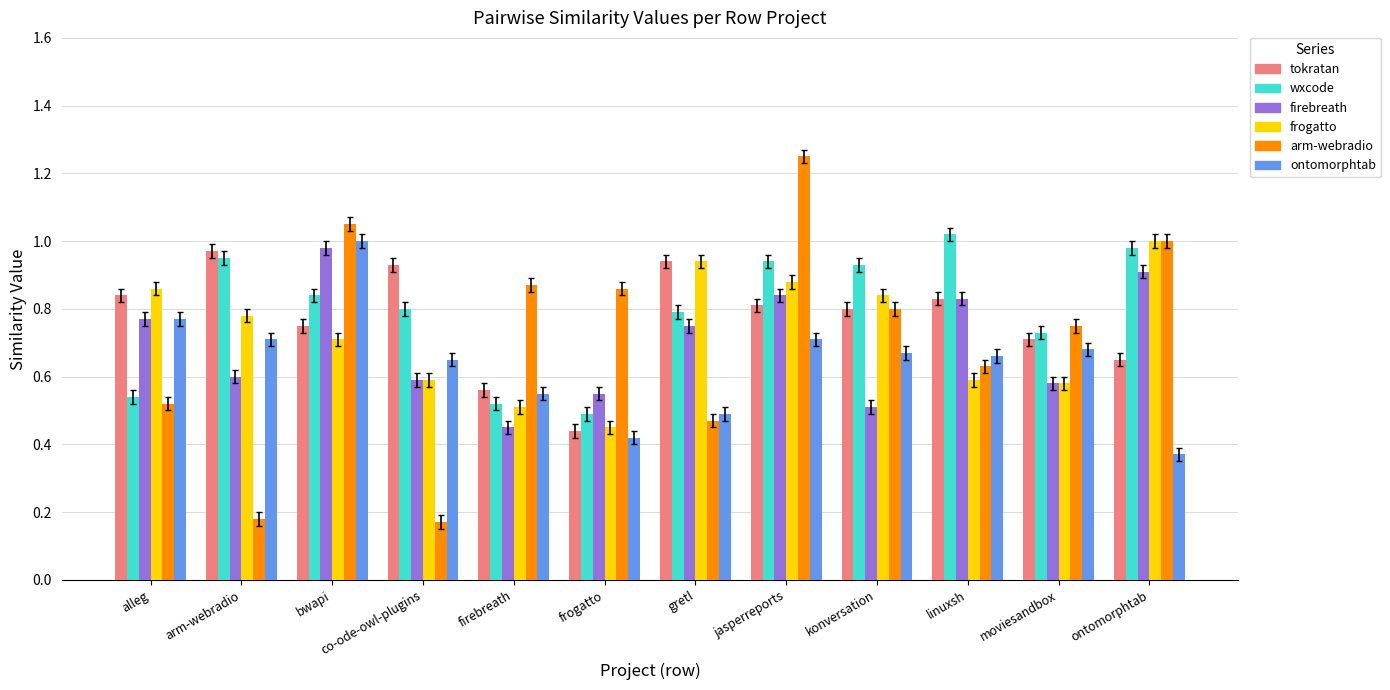

What is the total value across all series at gretl?

4.4